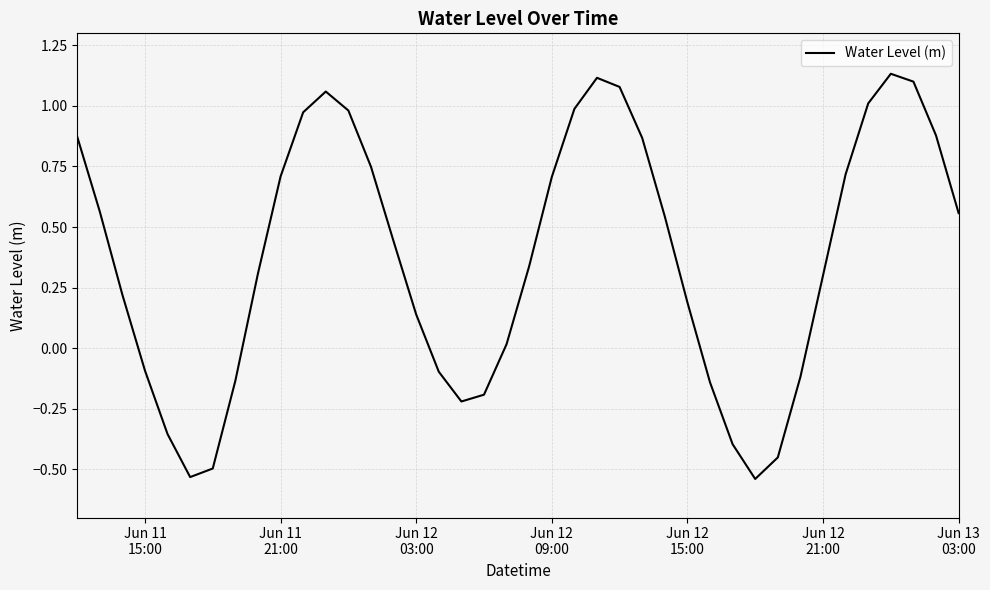

What is the difference between the maximum and minimum values?

1.7